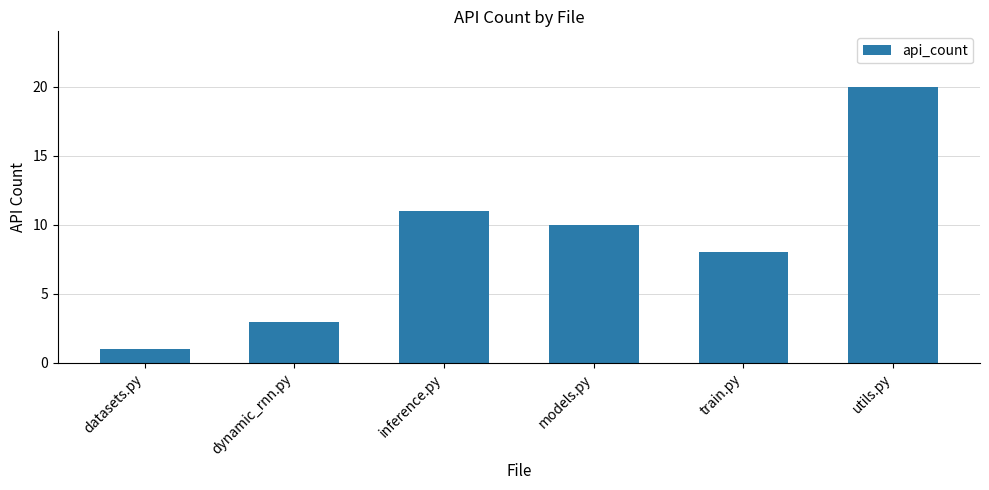

Which has a higher value, dynamic_rnn.py or inference.py?

inference.py